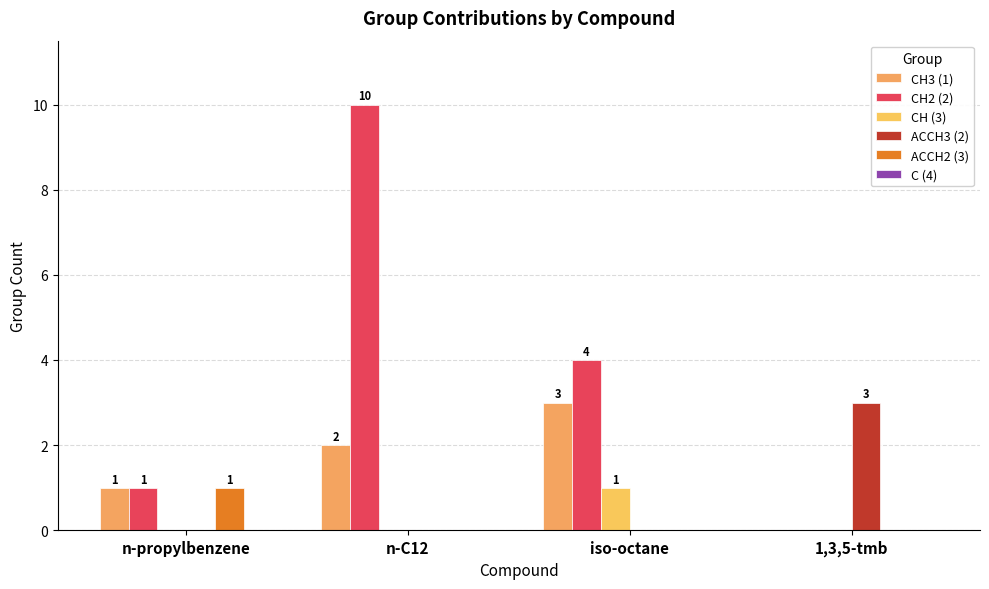

Rank the series at iso-octane from lowest to highest value.

ACCH3 (2), ACCH2 (3), C (4), CH (3), CH3 (1), CH2 (2)